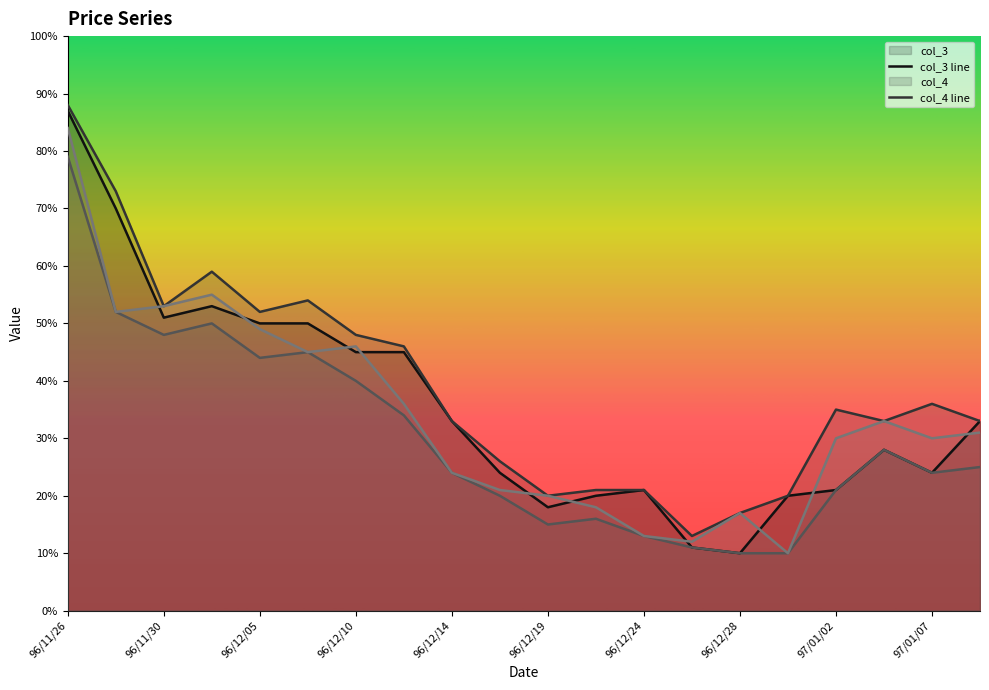

At which label does col_4 reach its peak?

96/11/26